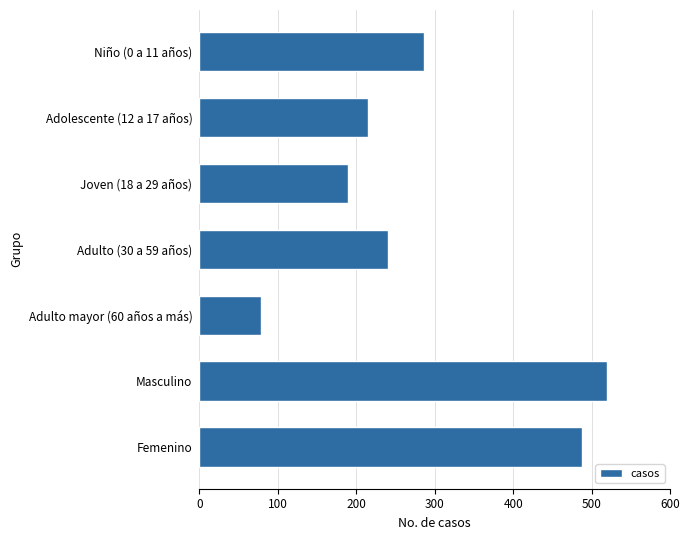

Are the bars grouped side by side (vs. stacked)?

No